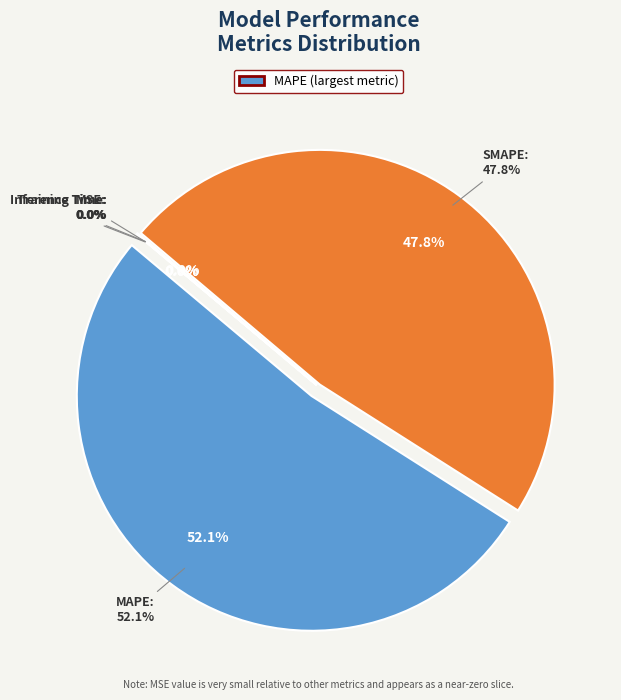

What is the largest slice in the pie chart?

MAPE